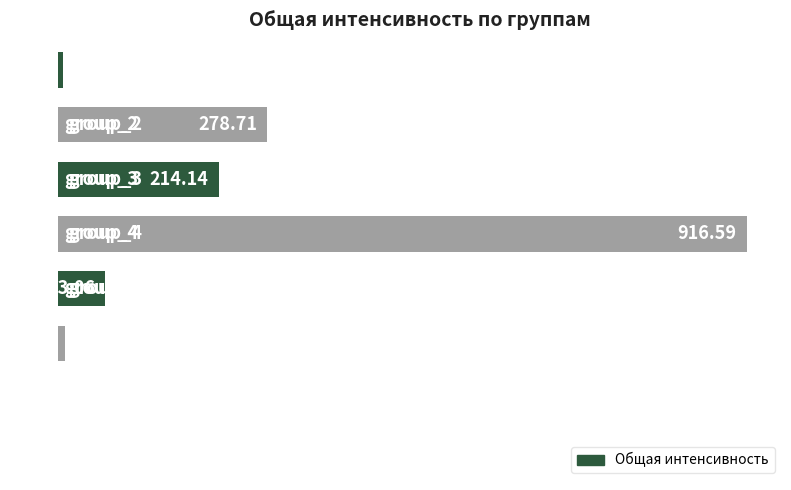

How many distinct data groups are displayed?

1